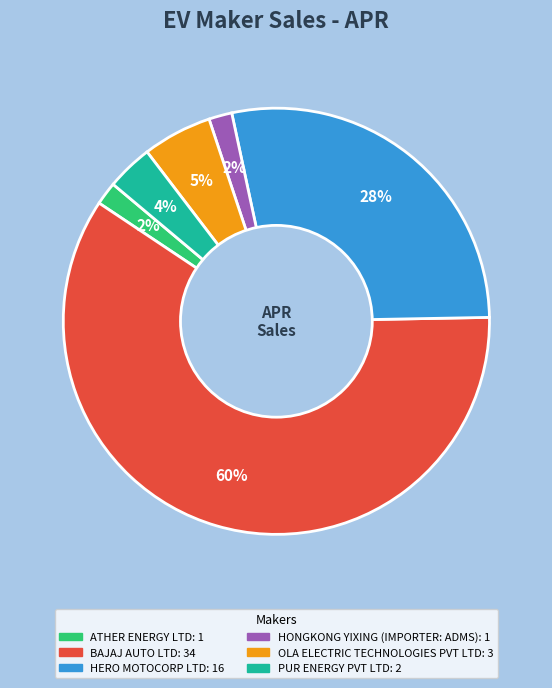

Does any single category account for the majority?

Yes